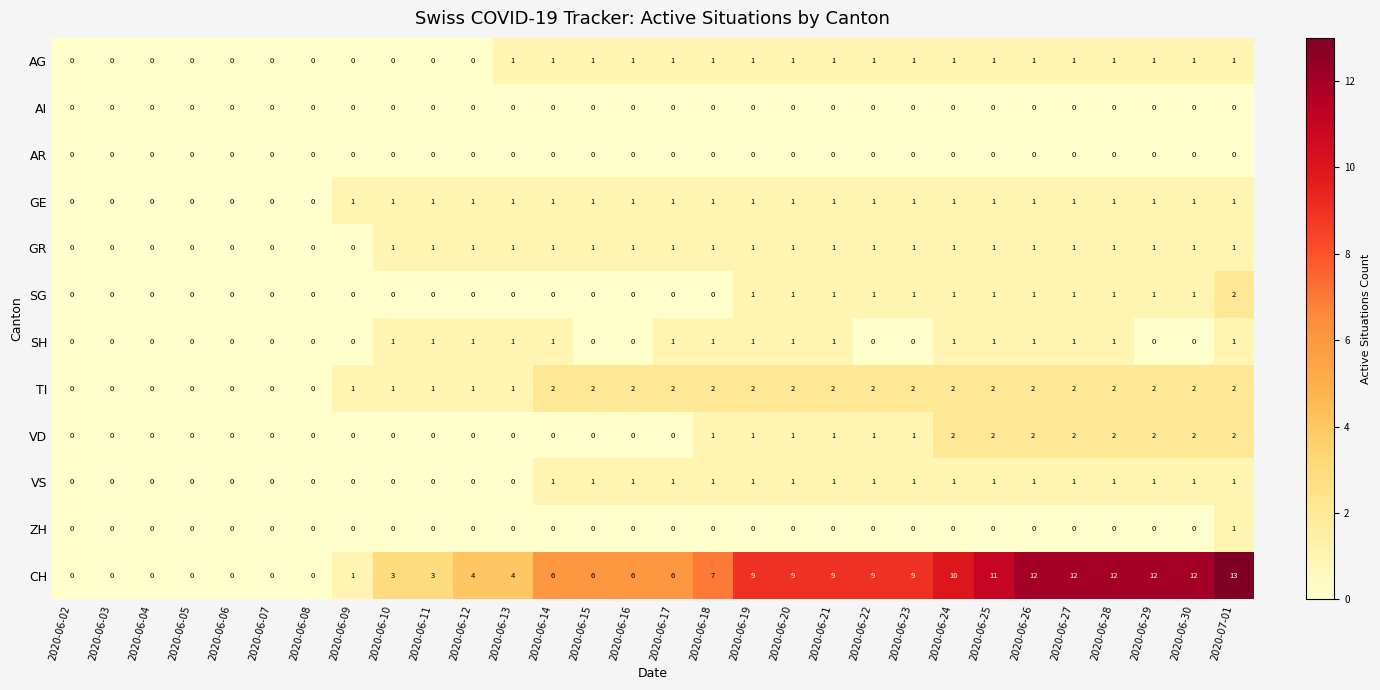

How many SH values are between 0 and 1?

30